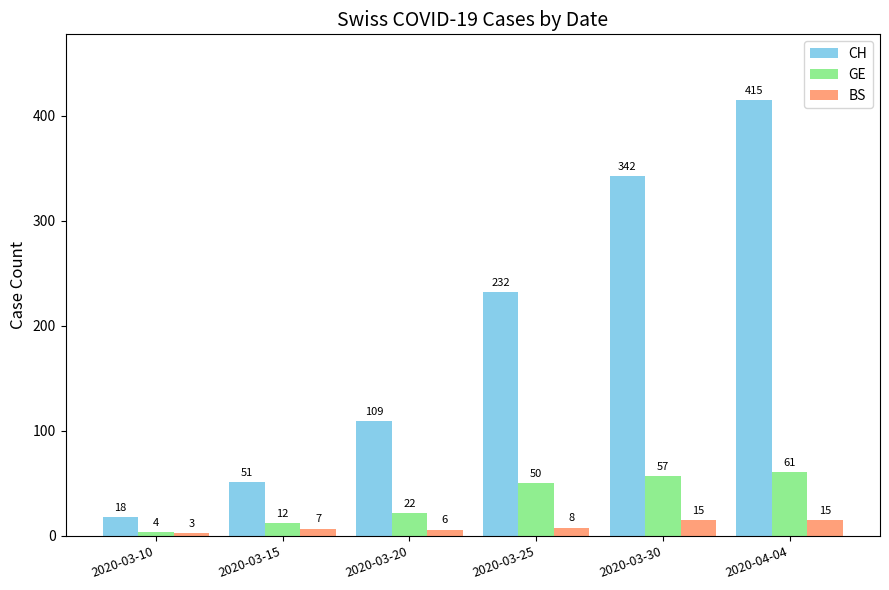

Rank the categories by GE value from highest to lowest.

2020-04-04, 2020-03-30, 2020-03-25, 2020-03-20, 2020-03-15, 2020-03-10